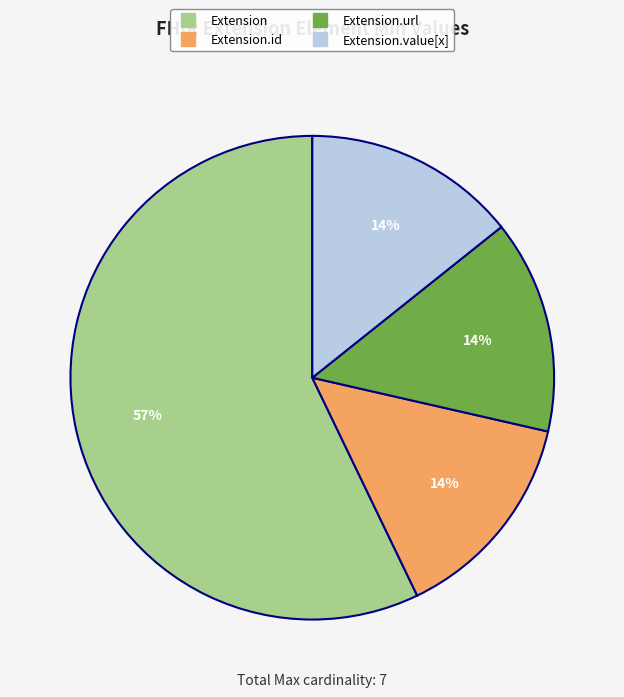

How many slices are in this pie chart?

4